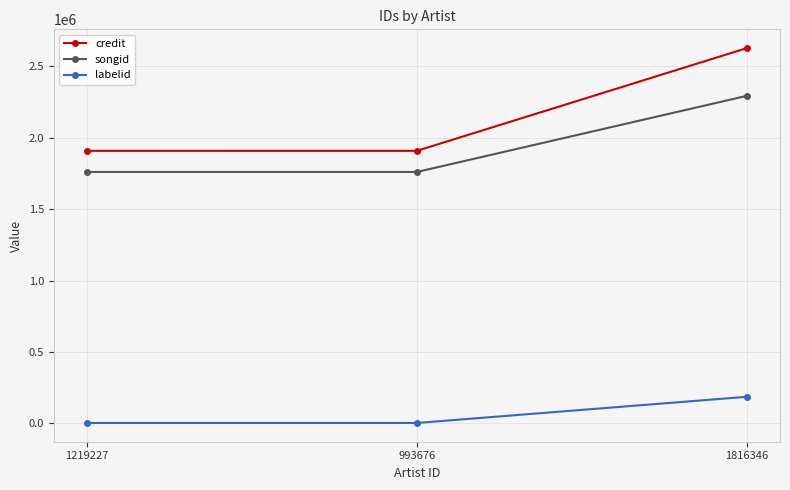

What is the smallest value displayed?

3267